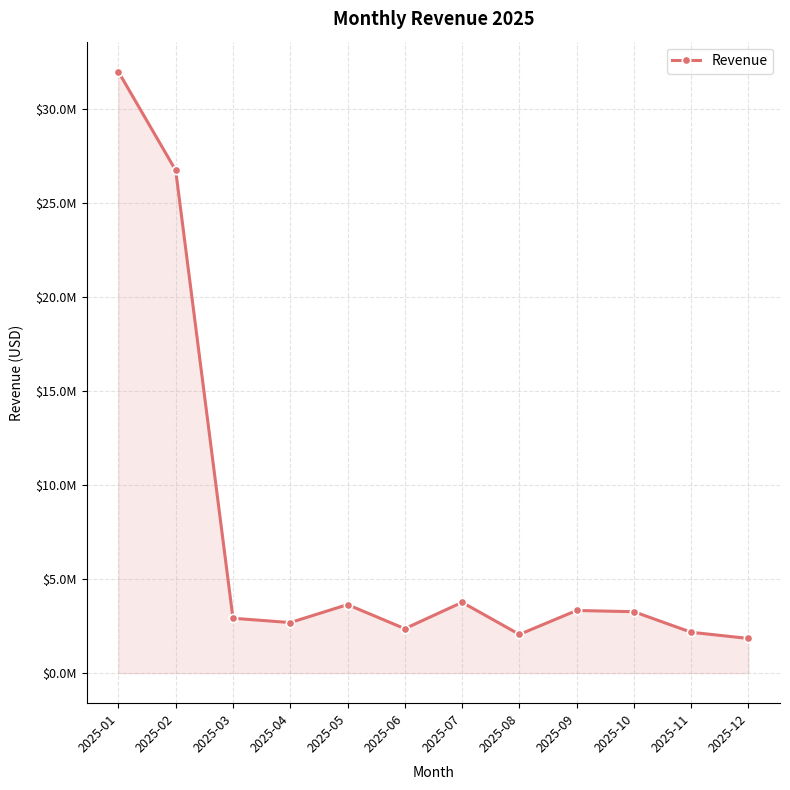

Does the chart have visible grid lines?

Yes